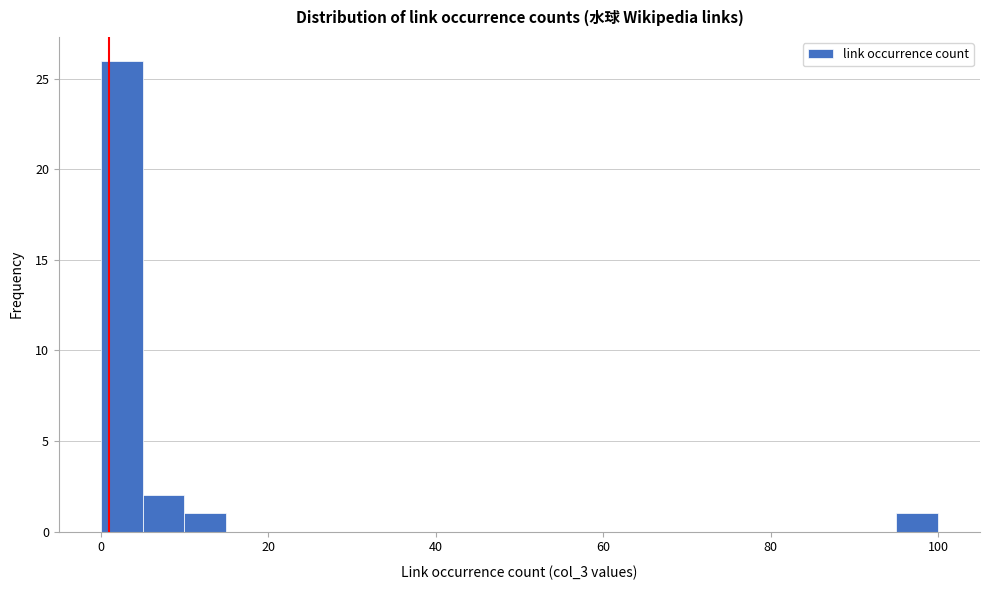

Around what value on the x-axis is the tallest bar? Give the approximate position of its centre, as read against the axis.

2